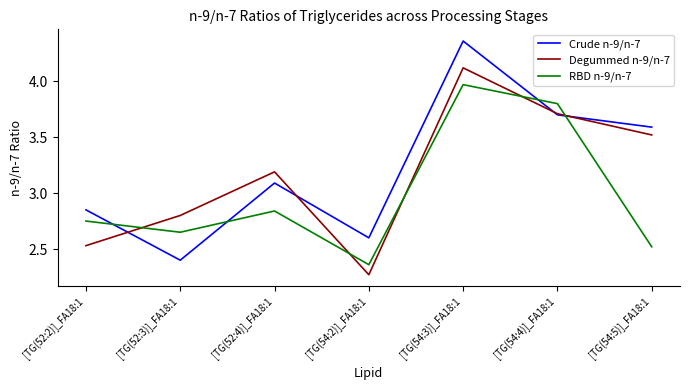

How many lines are shown in the chart?

3